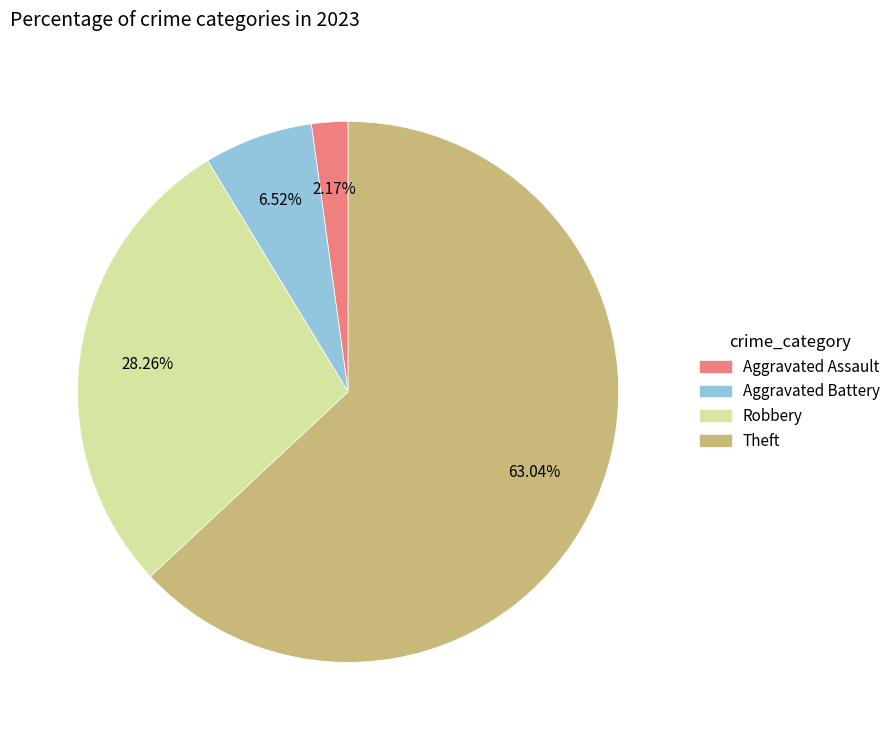

To the nearest percent, what portion does Theft represent?

63%